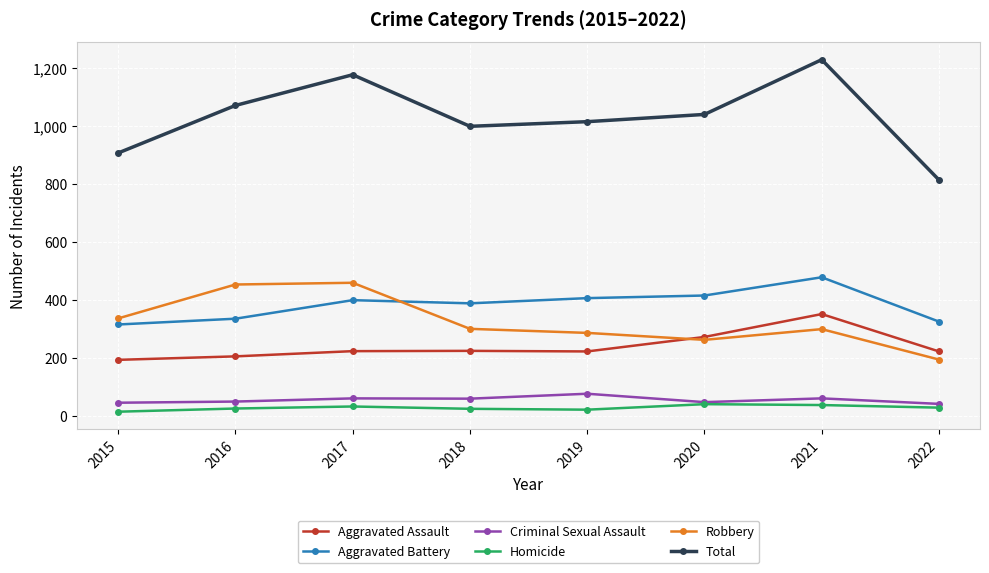

How many data points in Aggravated Assault are less than 224?

4